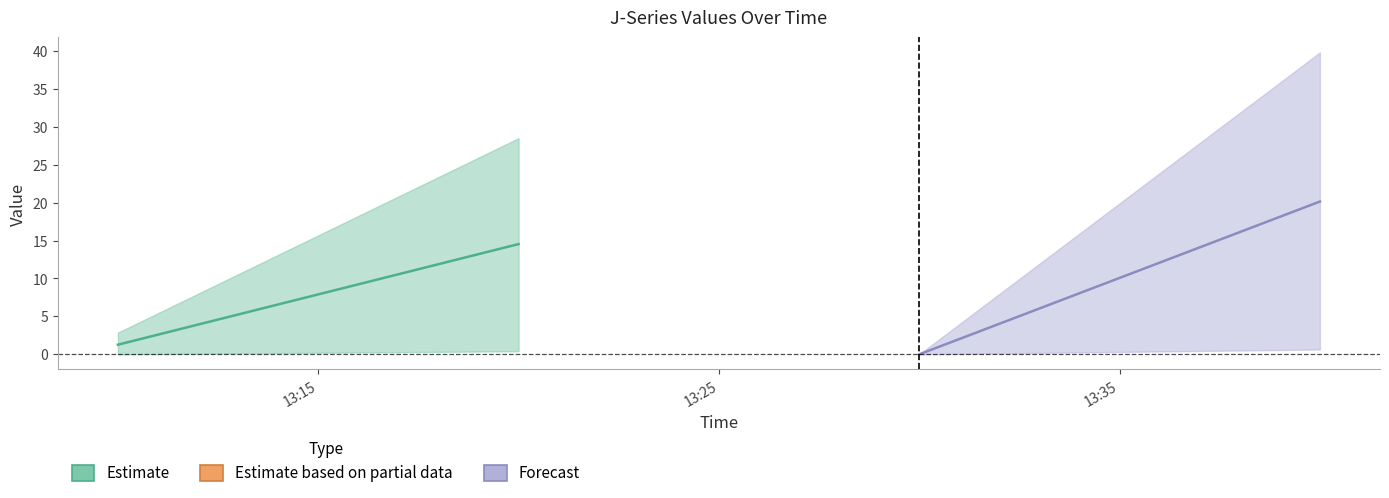

What is the label of the 3rd point from the right?

2022-10-16 13:20:00